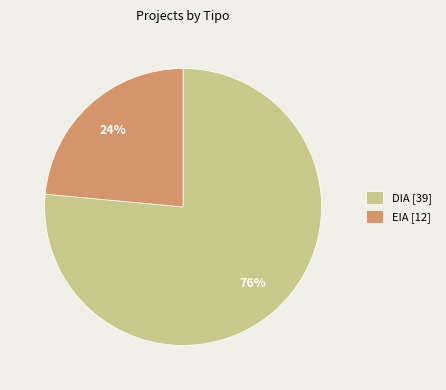

True or false: EIA accounts for 24% of the total.

True